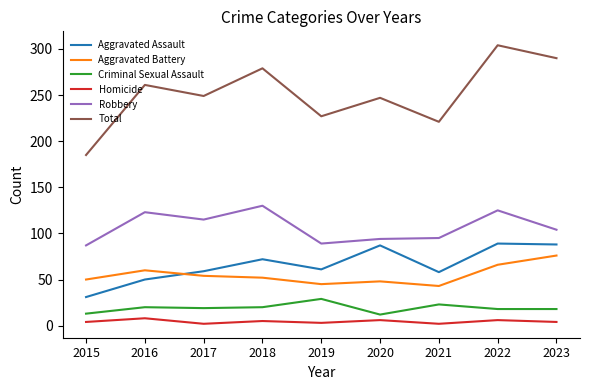

Which series has the widest spread of values?

Total